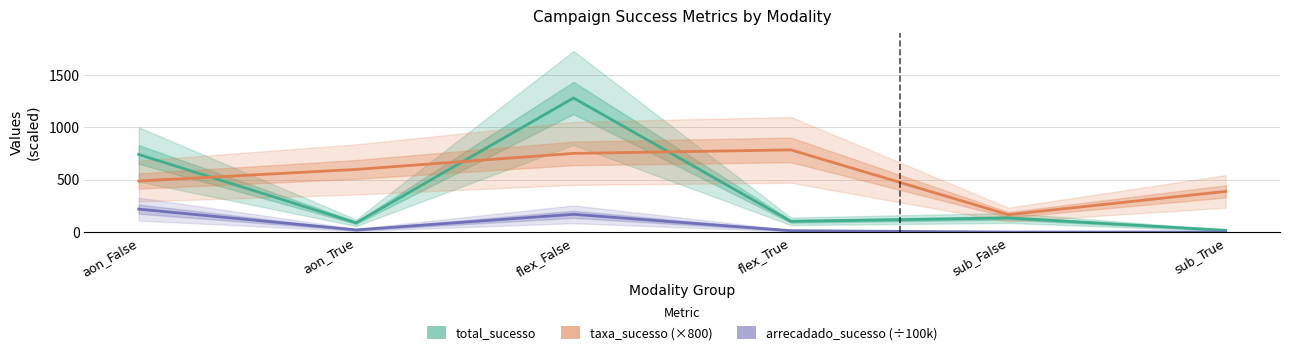

Does the chart have visible grid lines?

Yes